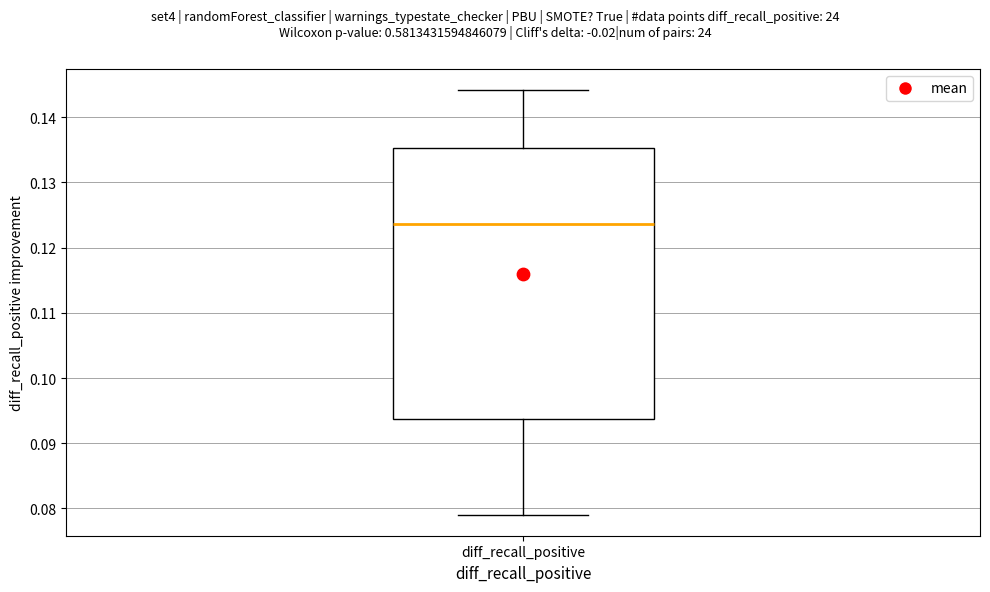

Read this box plot against the y-axis: the position of the median line, the range covered by the box, and the ends of both whiskers. The values are not printed on the chart, so give them approximately, as read against the axis.

median 0.124, box 0.094 to 0.135, whiskers 0.079 to 0.144